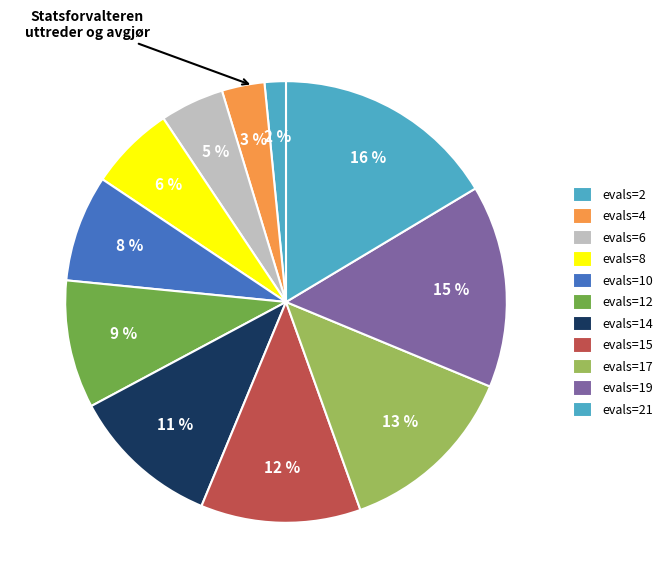

Is evals=21 the majority of the pie?

No